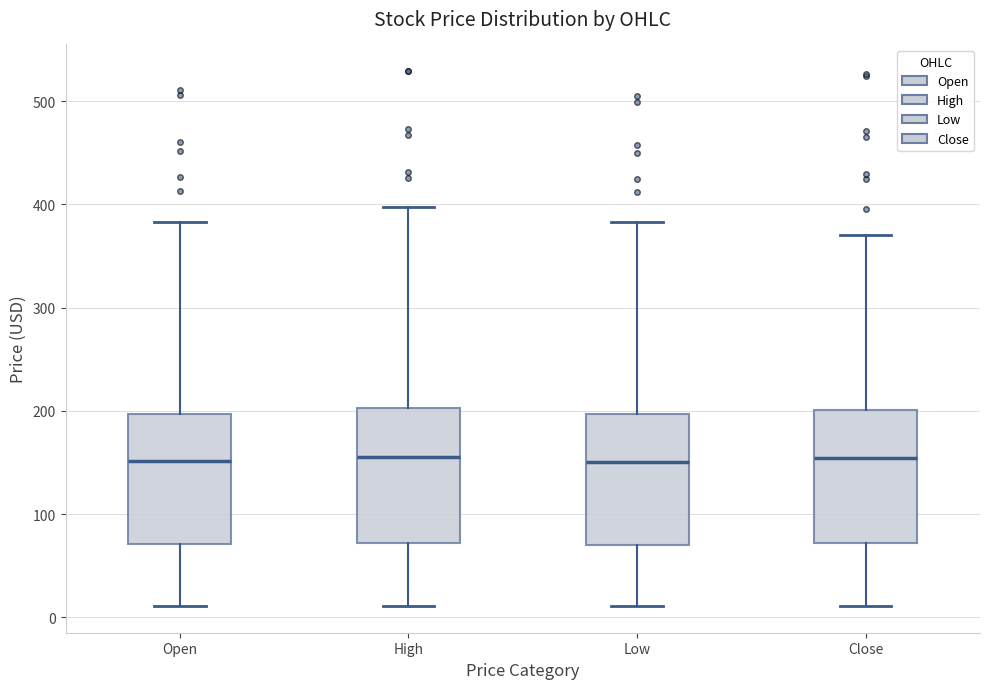

Reading left to right, transcribe this box plot: for each box, give where its median line is, the range the box spans, and where its two whiskers end, as read against the y-axis. The values are not printed on the chart, so give them approximately, as read against the axis.

Open: median 150, box 70 to 200, whiskers 10 to 380
High: median 160, box 70 to 200, whiskers 10 to 400
Low: median 150, box 70 to 200, whiskers 10 to 380
Close: median 150, box 70 to 200, whiskers 10 to 370